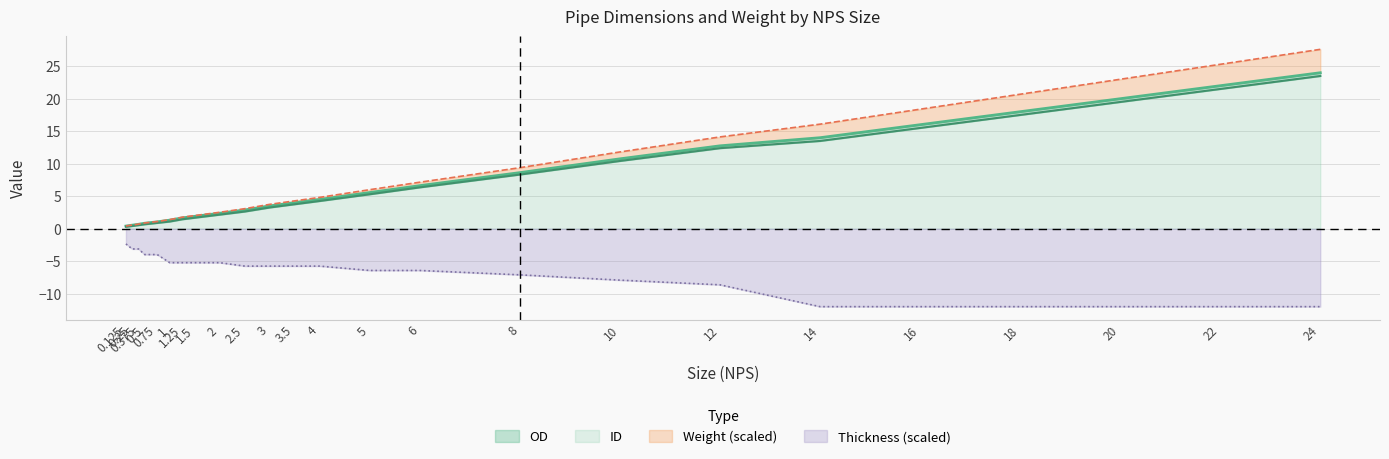

What is the smallest value displayed?

-12.0